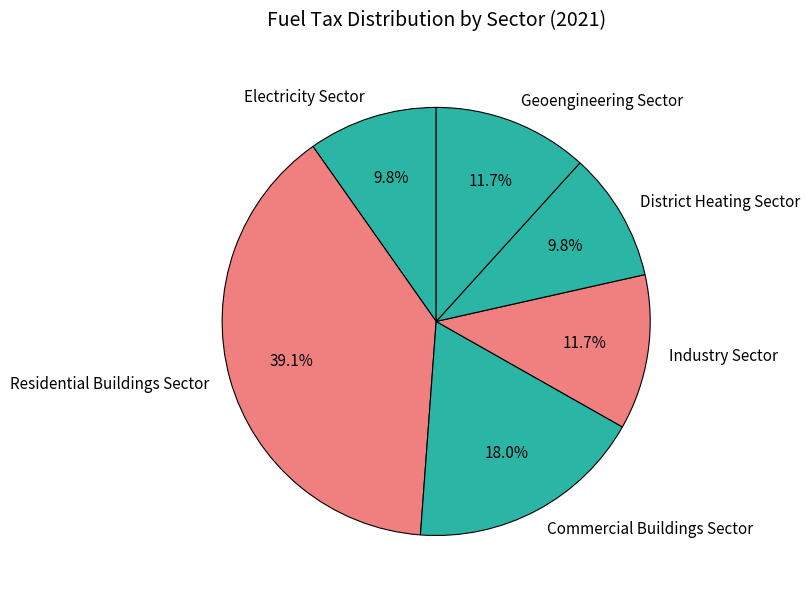

The Electricity Sector slice represents 10% of the pie. True or false?

True